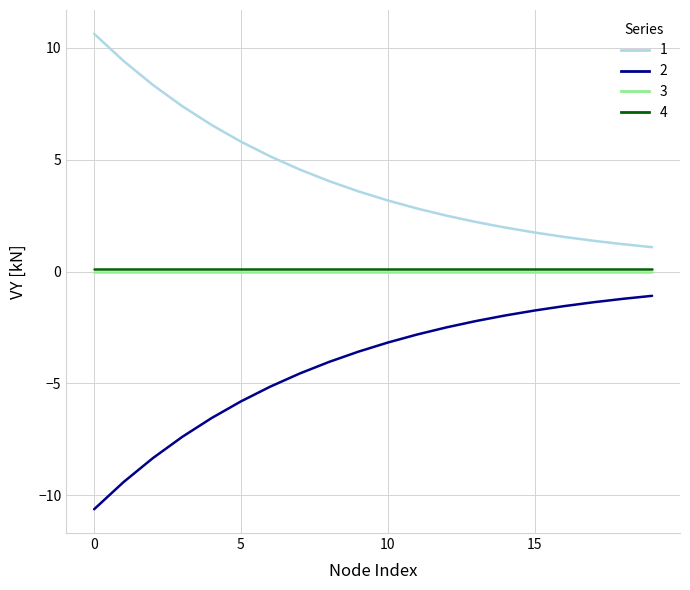

What is the minimum value shown in the chart?

-10.6